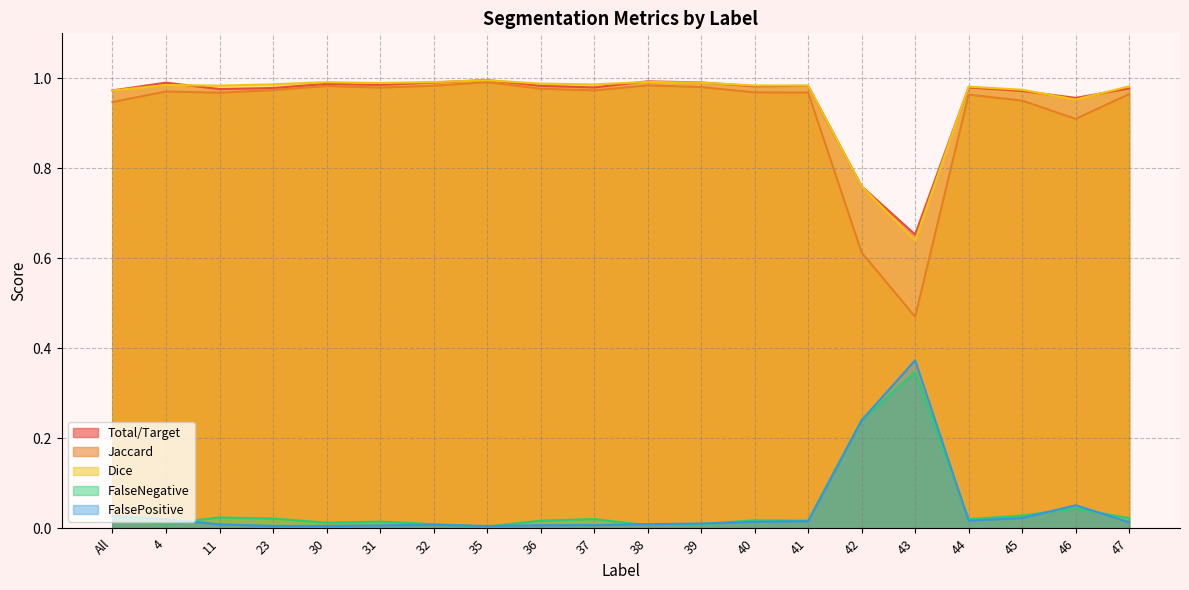

Which has a higher value, 40 or 36?

36